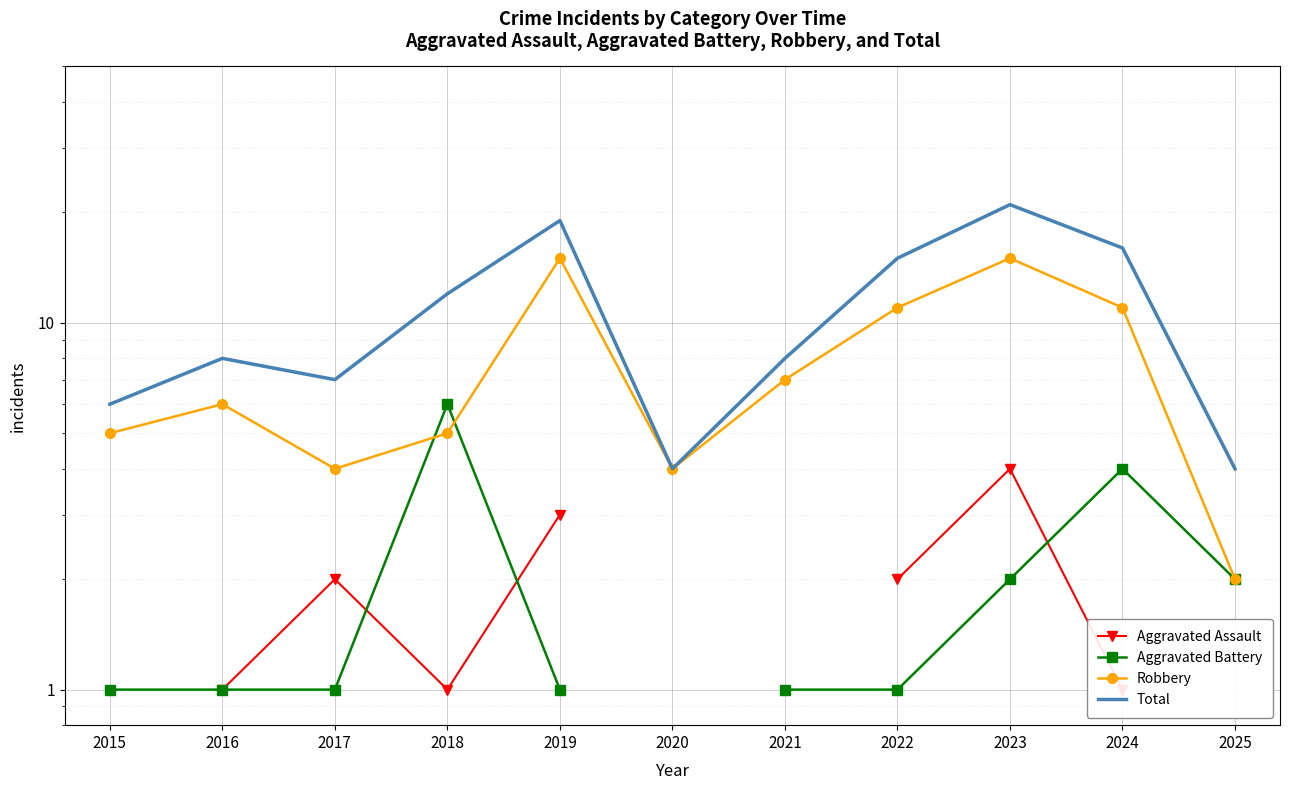

Which category has the highest value across all series?

2023